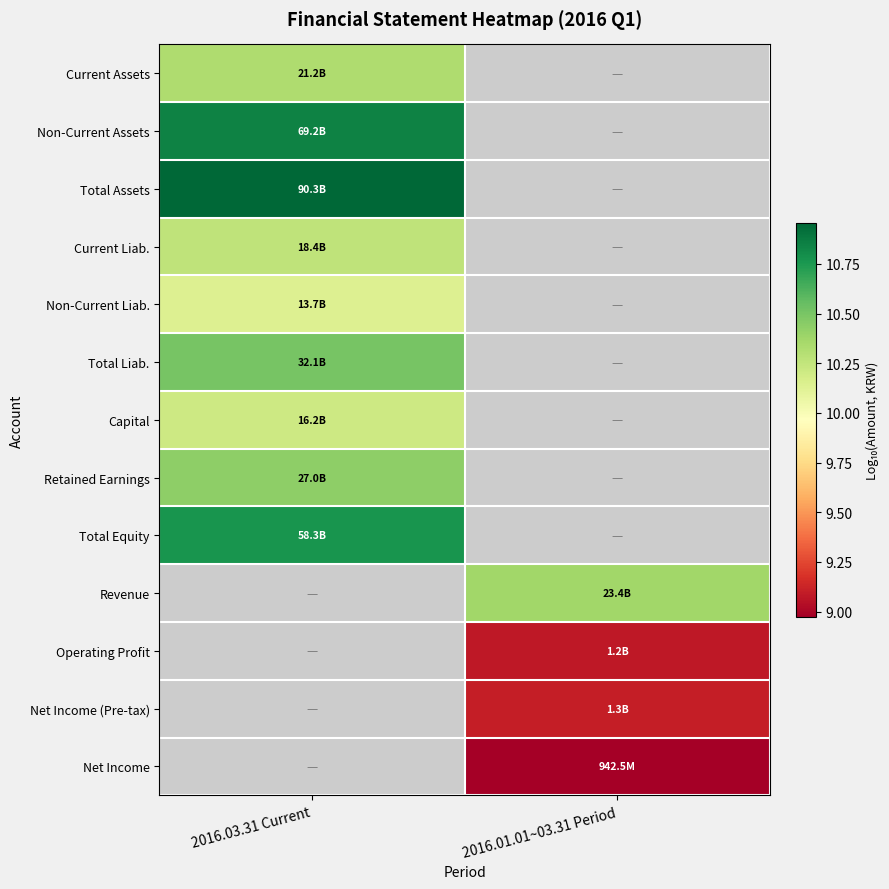

How many data points does each series have?

2